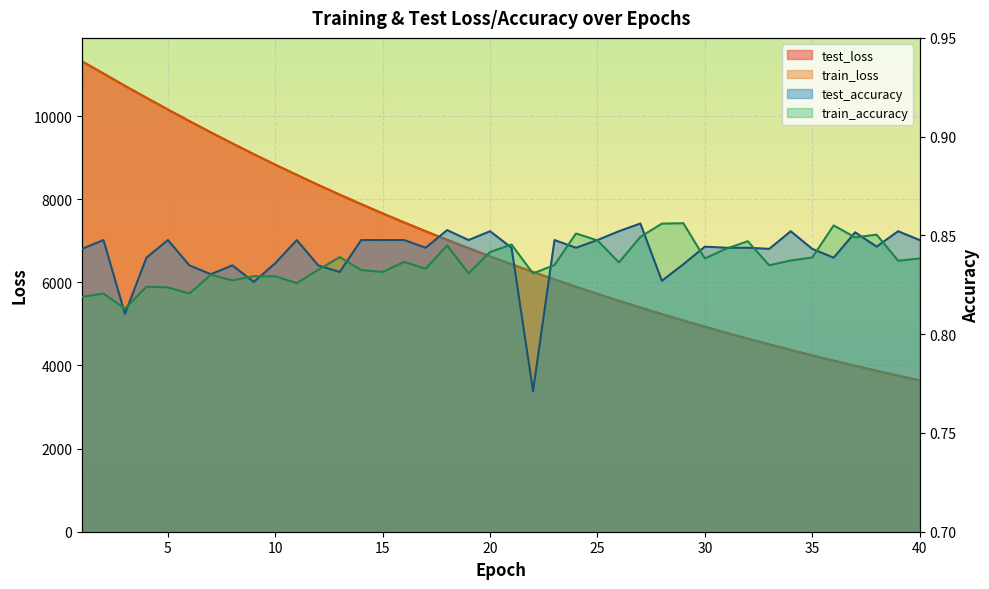

List the labels in order of train_loss value, largest first.

1, 2, 3, 4, 5, 6, 7, 8, 9, 10, 11, 12, 13, 14, 15, 16, 17, 18, 19, 20, 21, 22, 23, 24, 25, 26, 27, 28, 29, 30, 31, 32, 33, 34, 35, 36, 37, 38, 39, 40